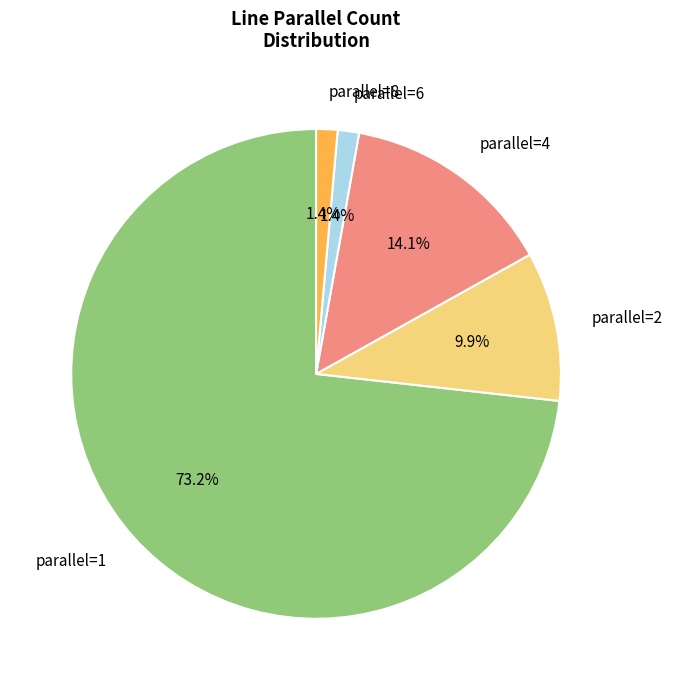

Is there any slice that represents more than half of the pie?

Yes